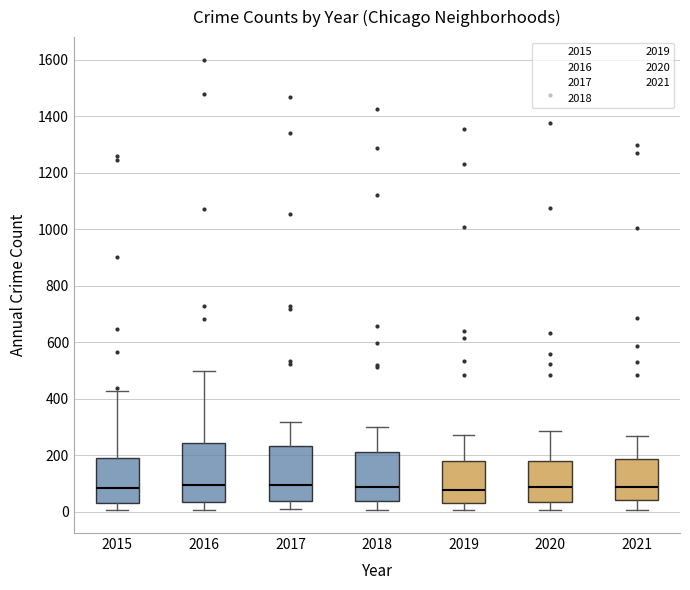

Reading left to right, transcribe this box plot: for each box, give where its median line is, the range the box spans, and where its two whiskers end, as read against the y-axis. The values are not printed on the chart, so give them approximately, as read against the axis.

2015: median 80, box 40 to 200, whiskers 0 to 420
2016: median 100, box 40 to 240, whiskers 0 to 500
2017: median 100, box 40 to 240, whiskers 0 to 320
2018: median 80, box 40 to 220, whiskers 0 to 300
2019: median 80, box 20 to 180, whiskers 0 to 280
2020: median 80, box 40 to 180, whiskers 0 to 280
2021: median 80, box 40 to 180, whiskers 0 to 260